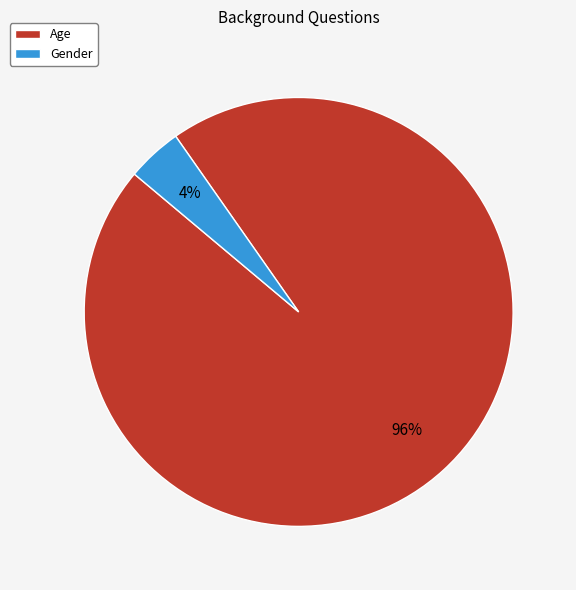

Count the number of slices in the pie.

2